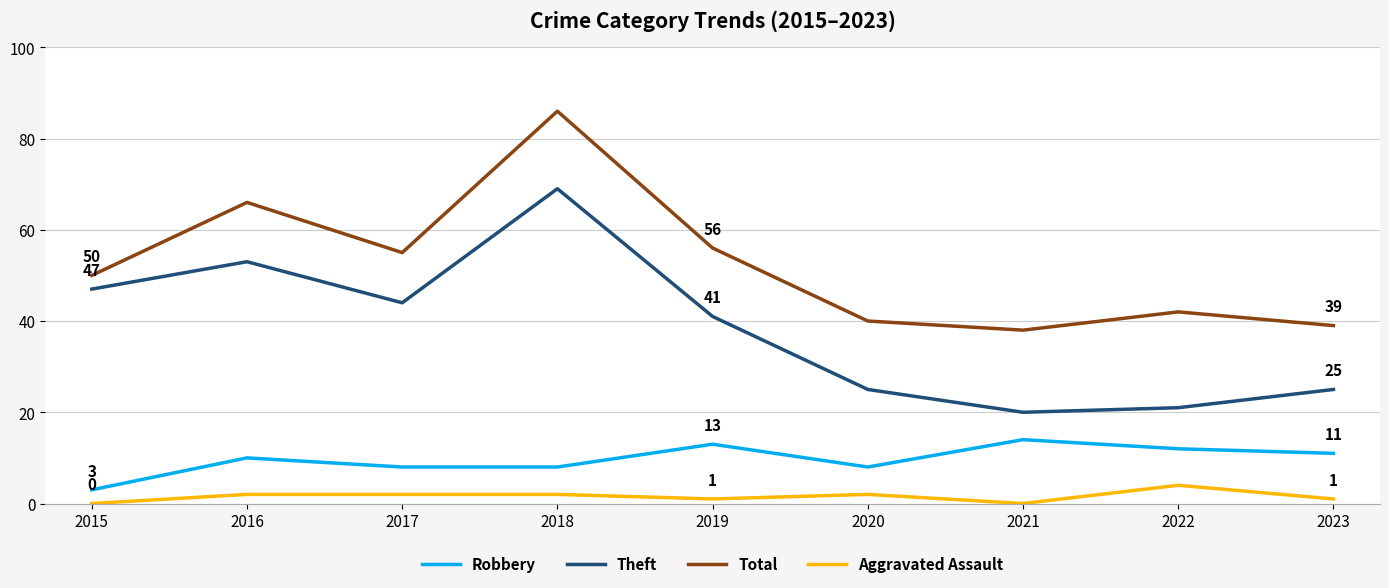

At which category does Theft reach its first local valley?

2017